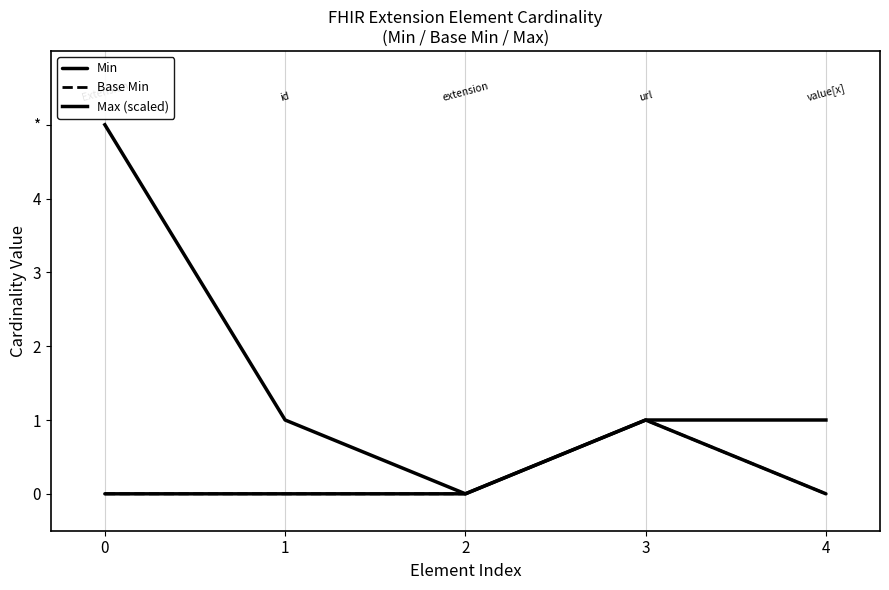

What is the sum of the Max (scaled) values at 3 and 1?

2